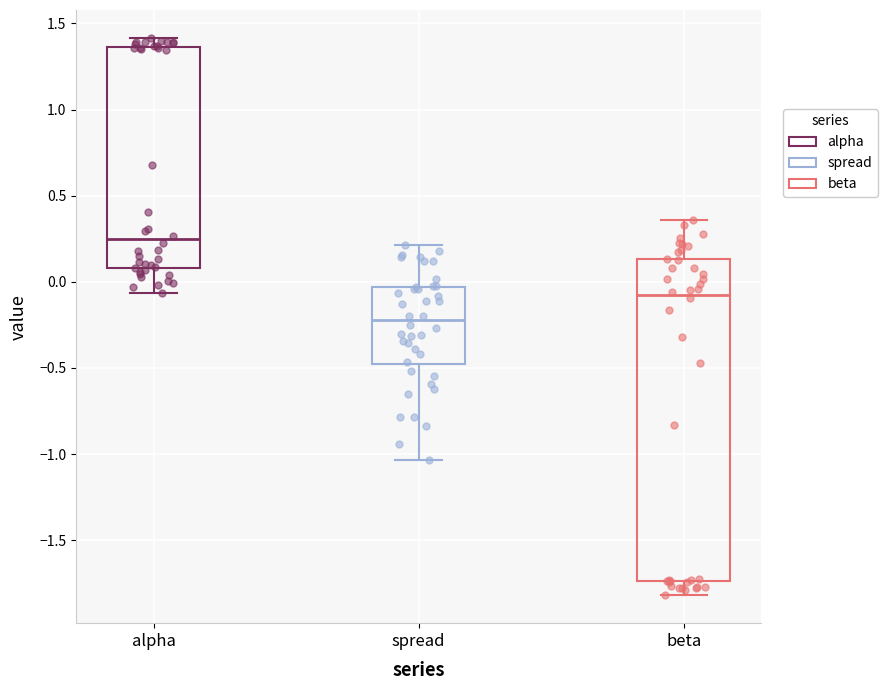

Which box's median line is the lowest?

spread